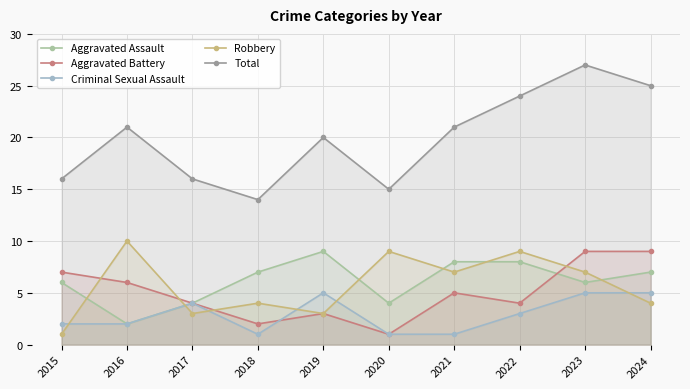

How many lines are shown in the chart?

5